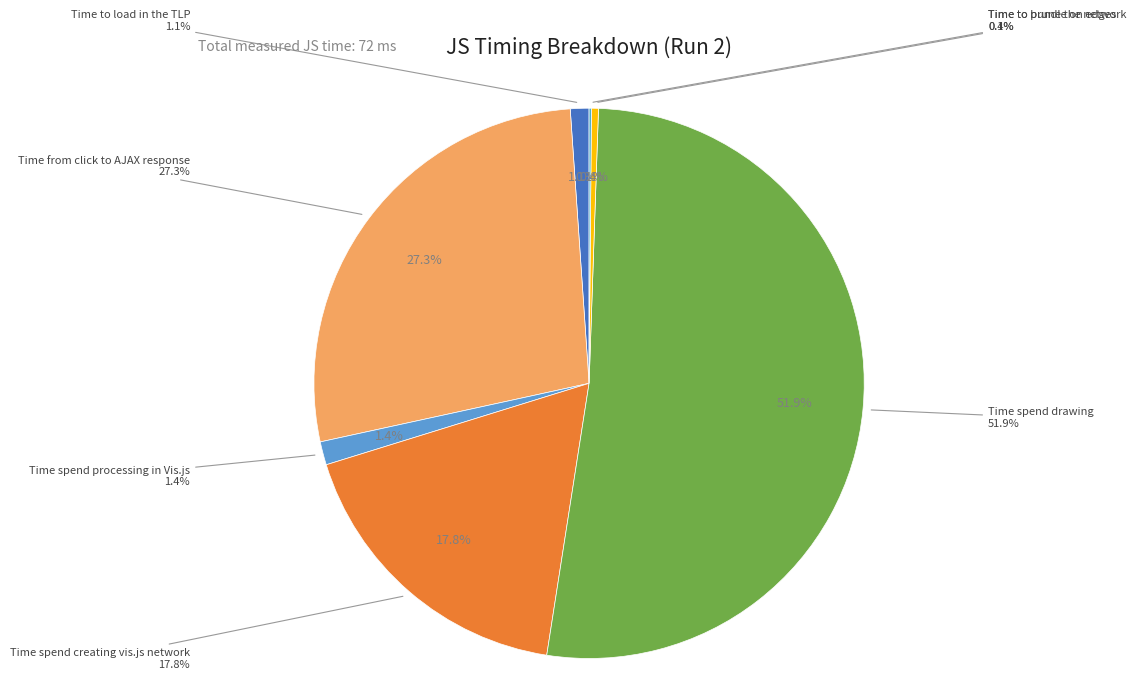

To the nearest percent, what is the combined percentage of Time from click to AJAX response and Time to prune the network?

28%